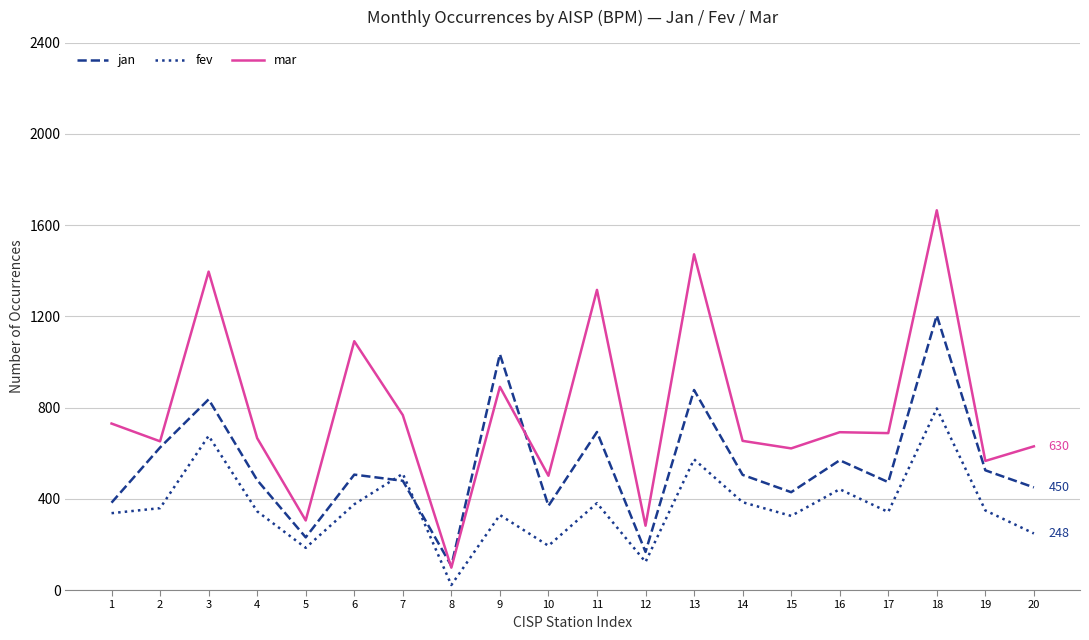

Between 5 and 14, which series saw the biggest shift?

mar